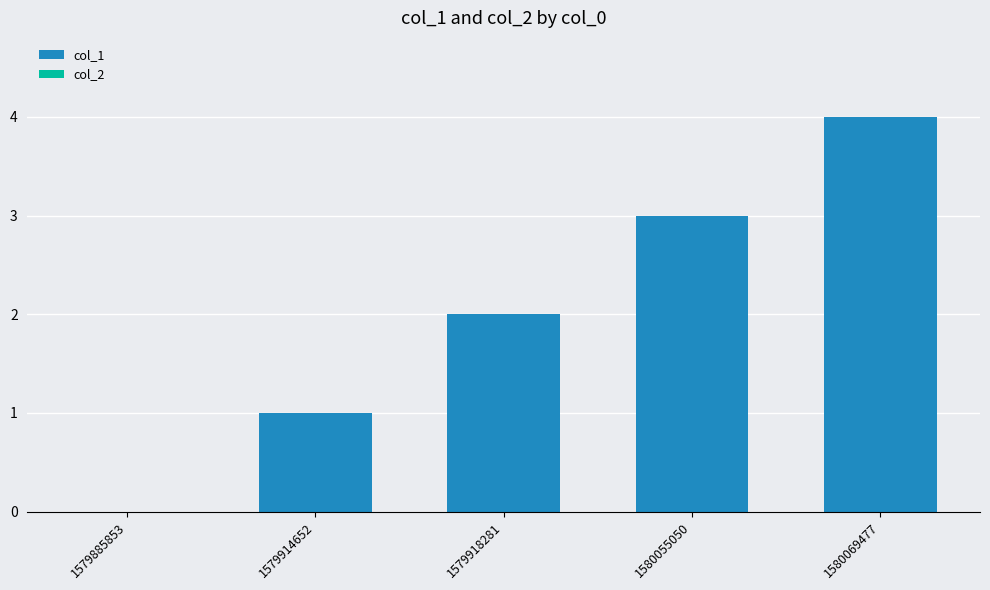

What is the approximate value at 1580069477?

4